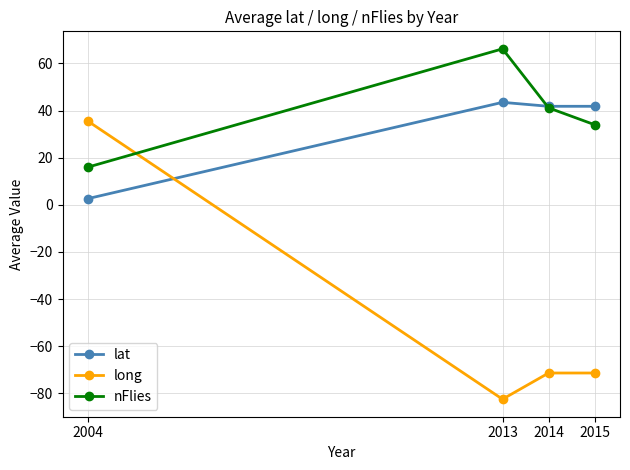

How many times do nFlies and long cross each other?

1